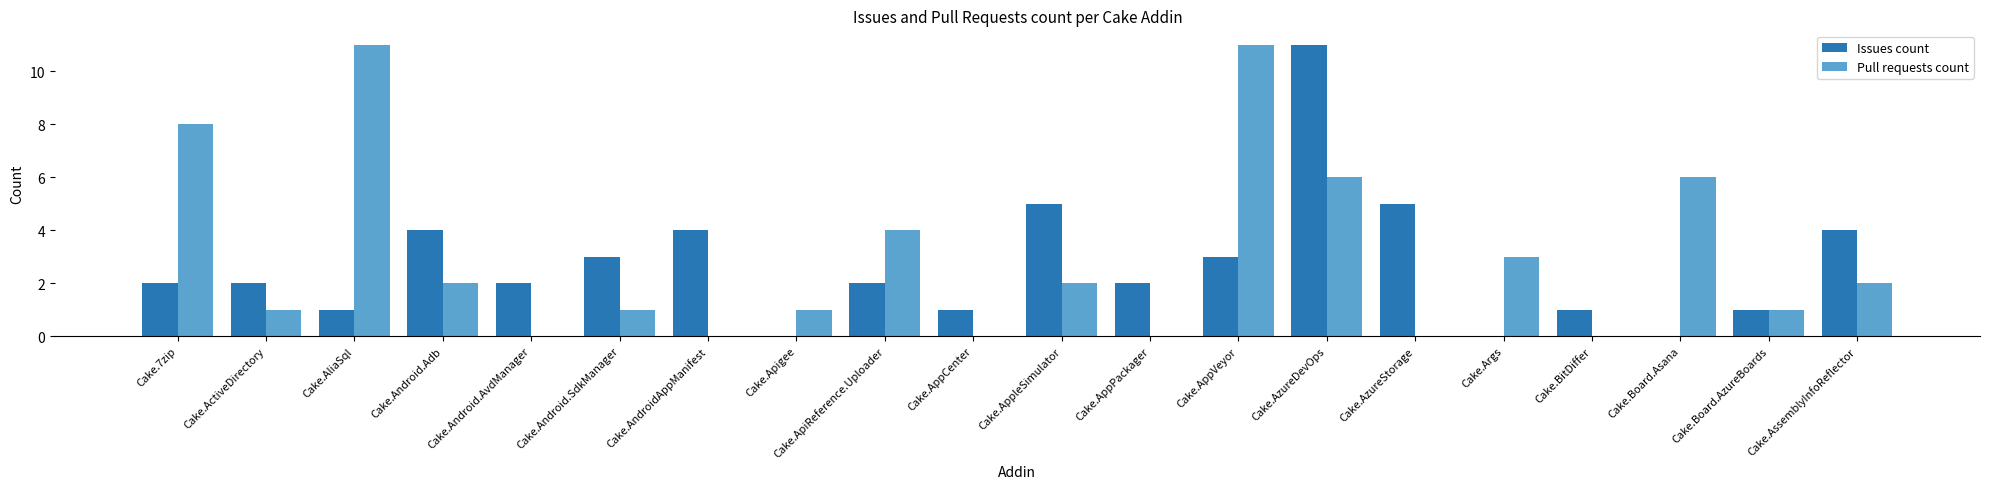

Which series changed the most between Cake.AliaSql and Cake.AzureStorage?

Pull requests count